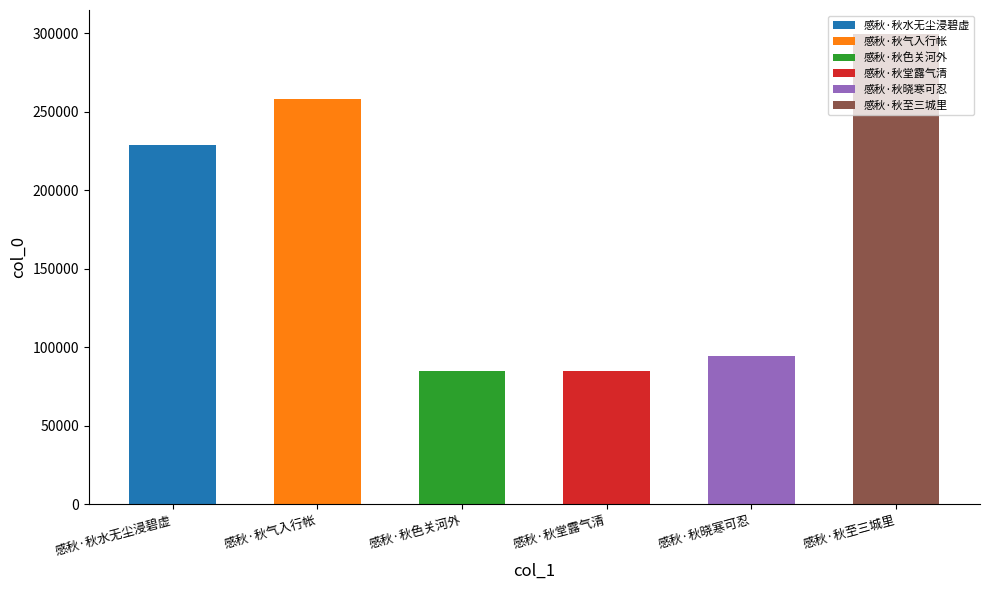

Where does the data first go above 228860?

感秋·秋气入行帐